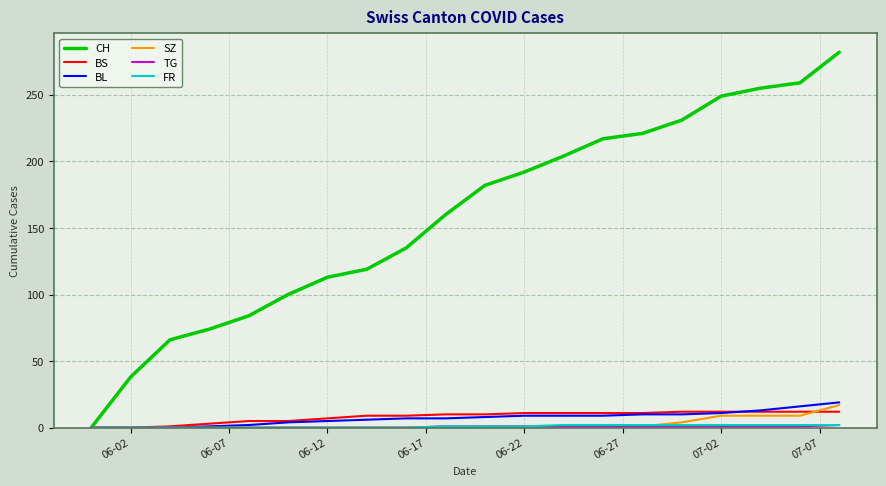

Which series has the largest total across all categories?

CH